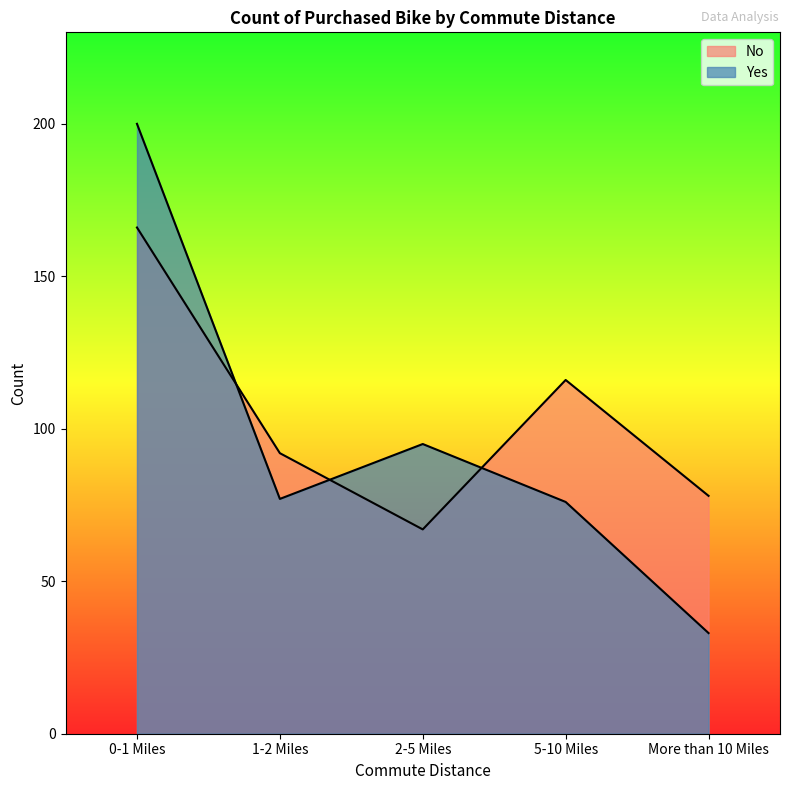

What is the difference between the Yes values at More than 10 Miles and 0-1 Miles?

167